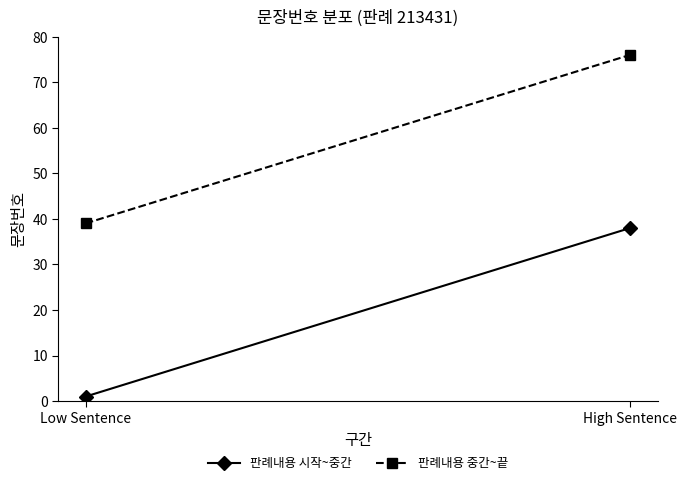

How many lines are shown in the chart?

2